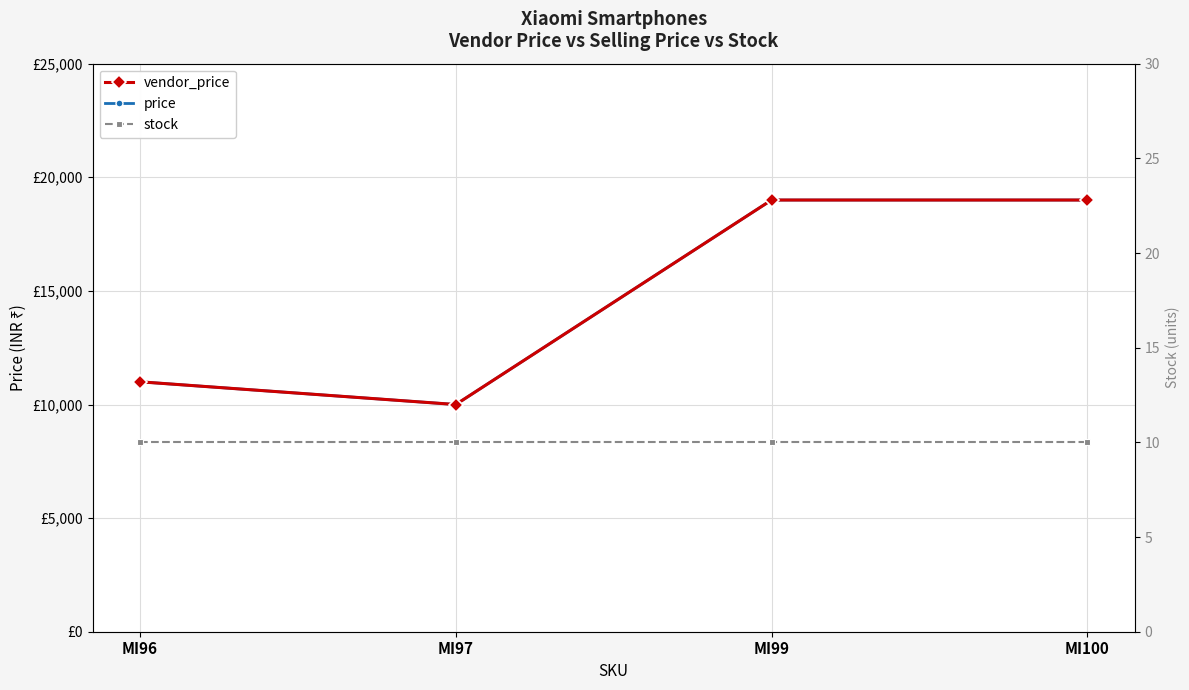

What is the sum of the stock values at MI99 and MI96?

20